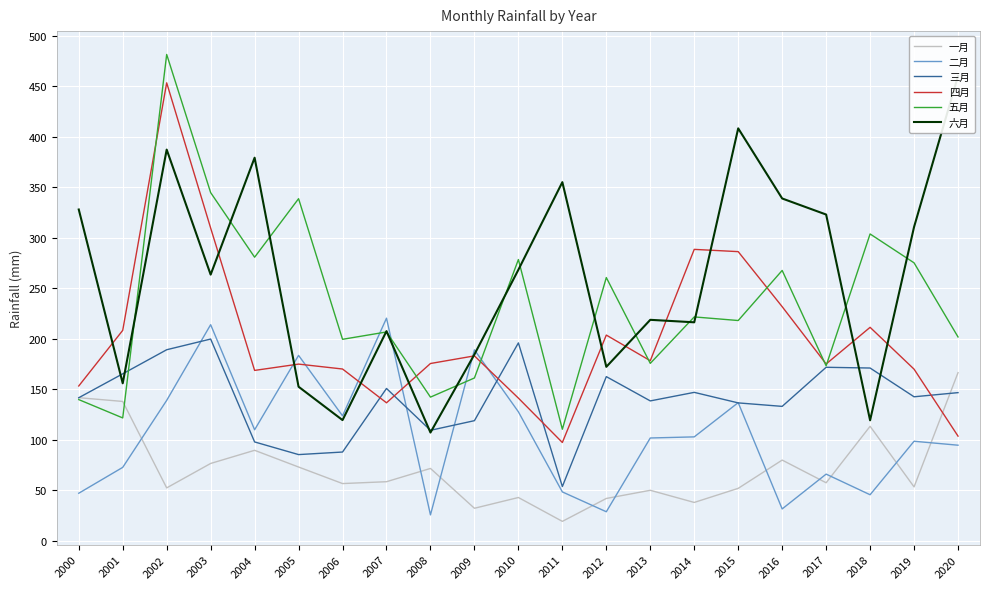

At which category is the sum across all series the highest?

2002